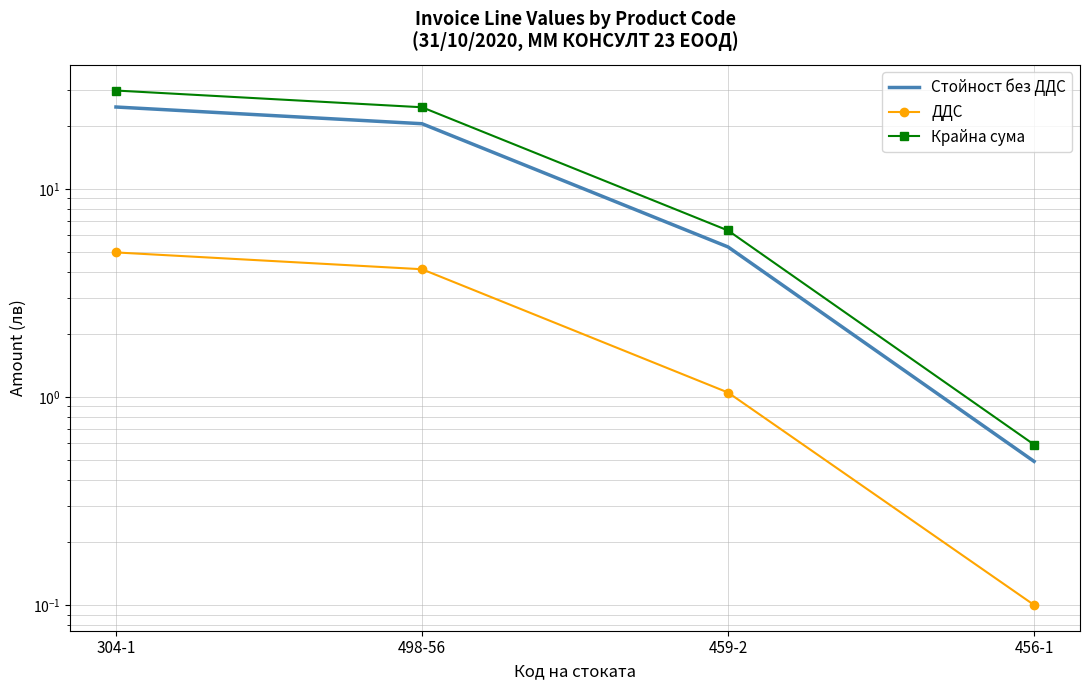

List the series in order of their peak value, lowest first.

ДДС, Стойност без ДДС, Крайна сума